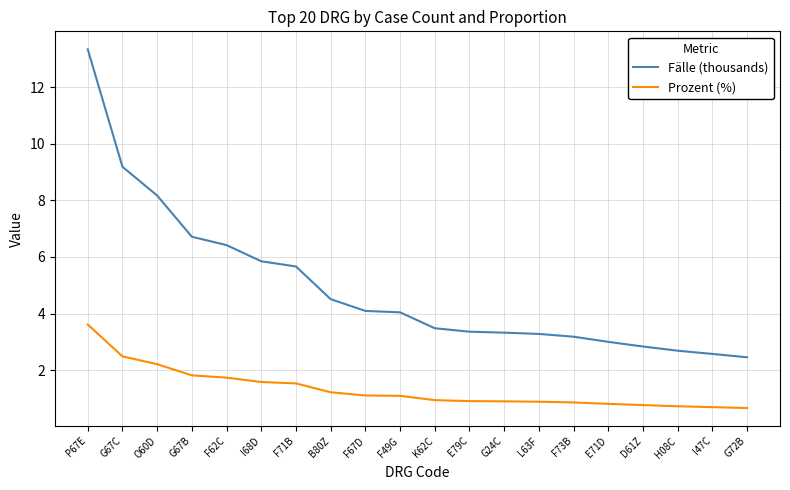

List the series in order of their overall mean, lowest first.

Prozent (%), Fälle (thousands)